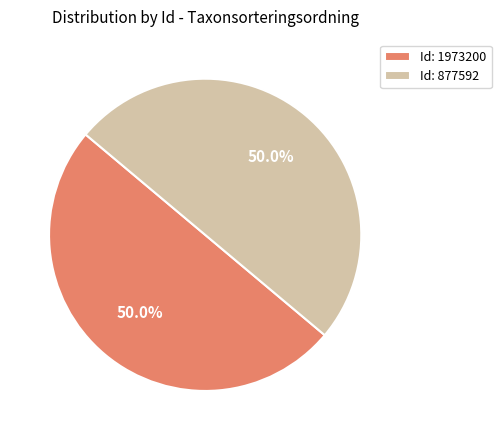

Approximately how many times larger is the value at Id: 1973200 compared to Id: 877592?

1.0